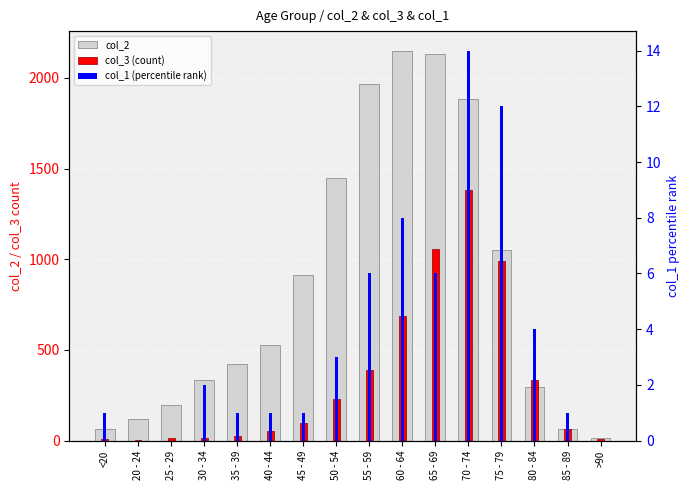

What value does the col_1 (percentile rank) series have at 60 - 64?

8